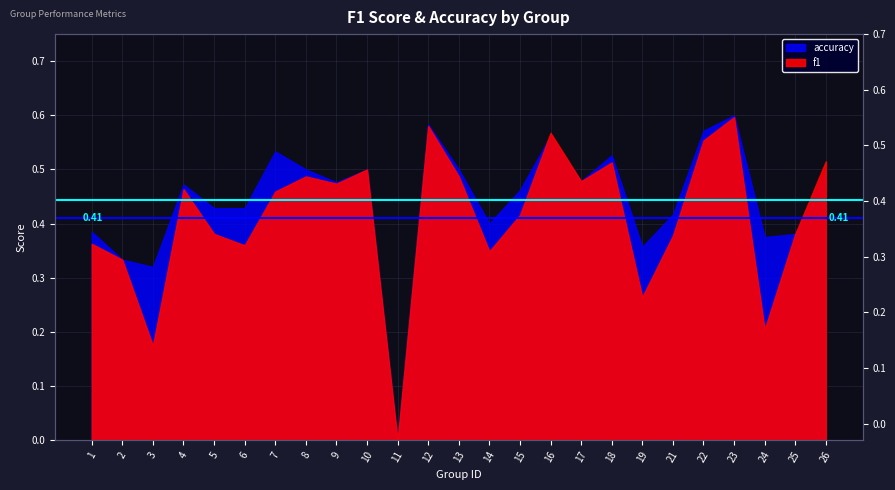

What is the value of the Avg F1 (0.4112) point at the 1st from the left?

0.4